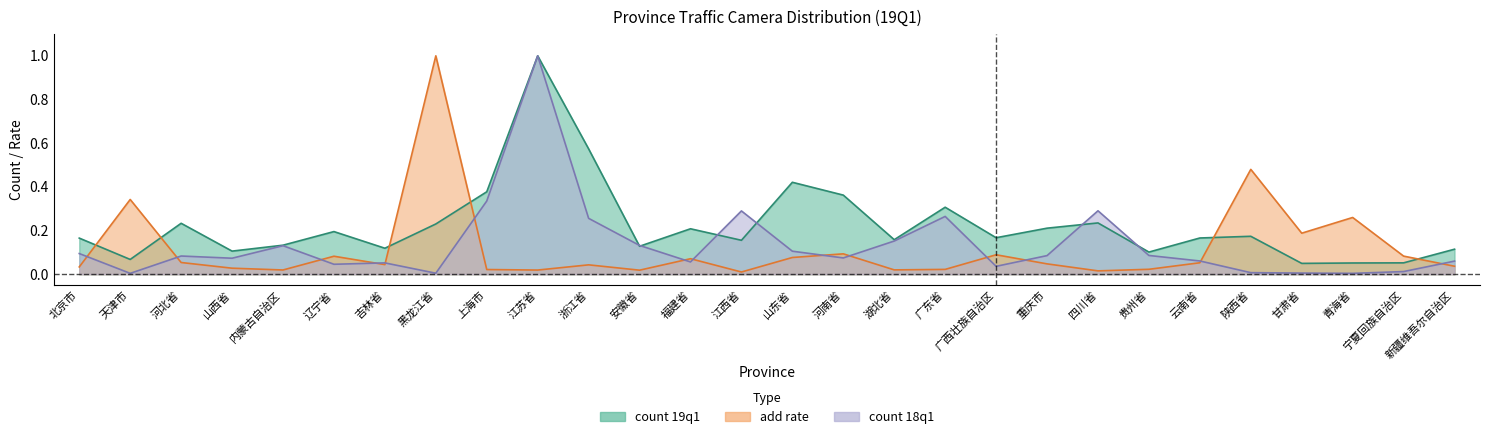

The value of add_rate at 贵州省 is 0.0. True or false?

True